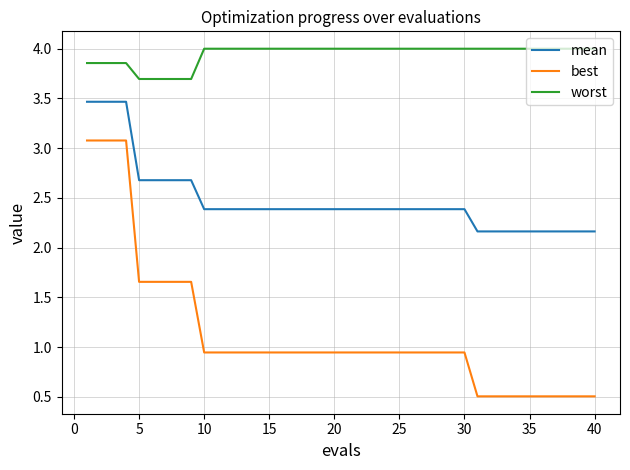

What is the difference between the maximum and minimum values in the best series?

2.6